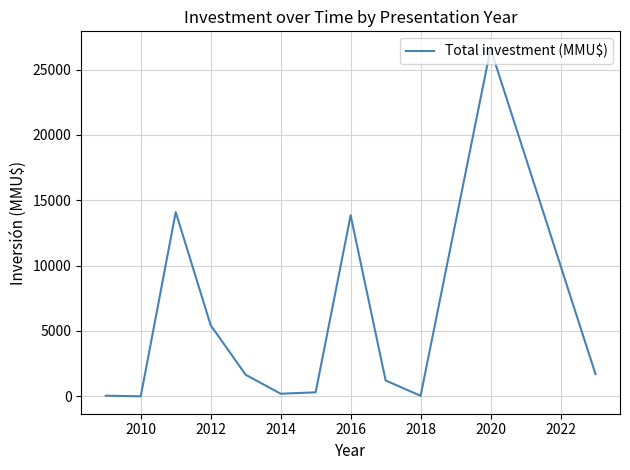

What is the sum of all values?

65151